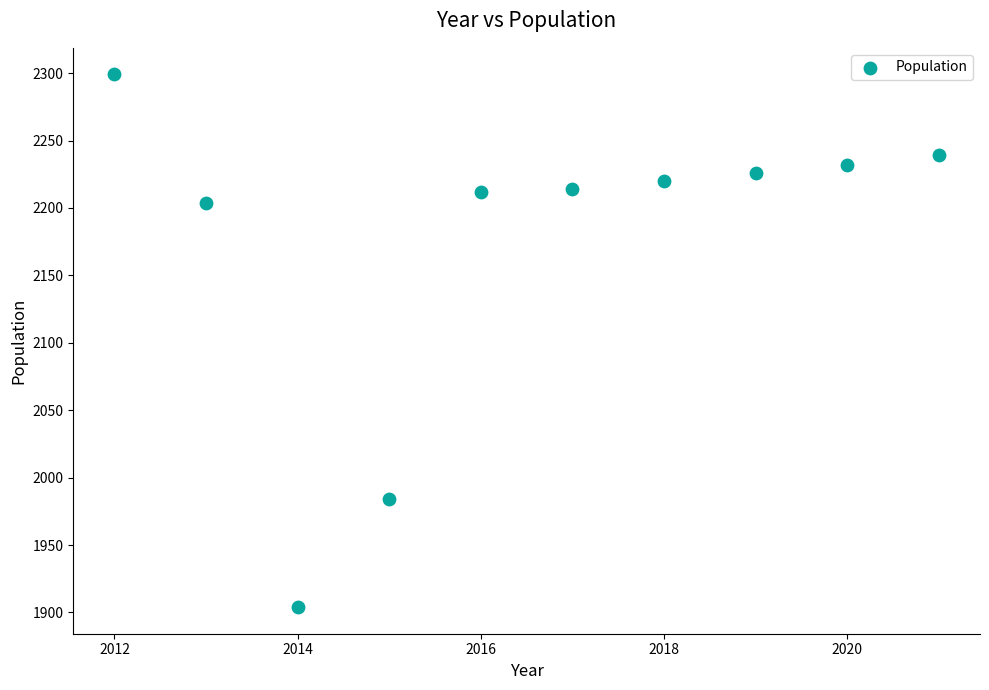

What Y value in the scatter plot is closest to 2101?

2204